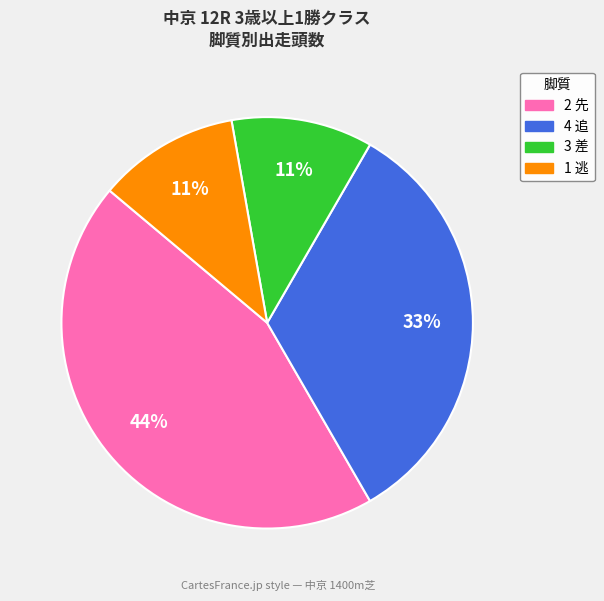

What is the ratio of the value at 1 逃 to the value at 3 差?

1.0